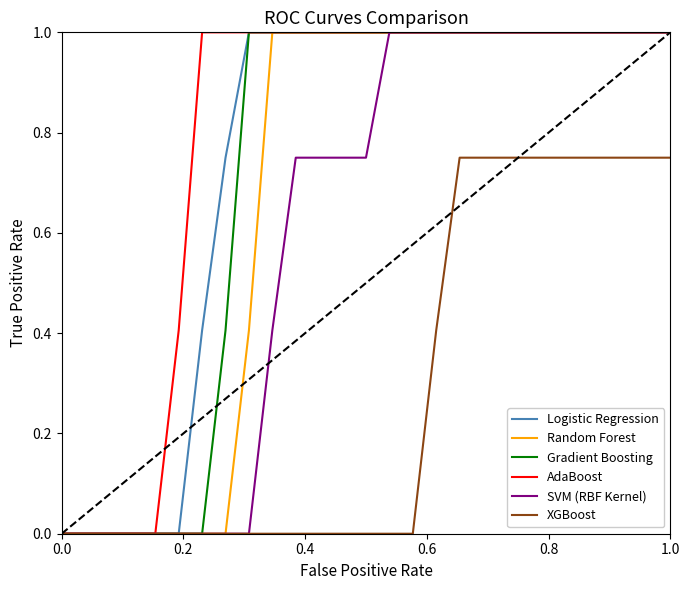

Which series has the largest total across all categories?

AdaBoost